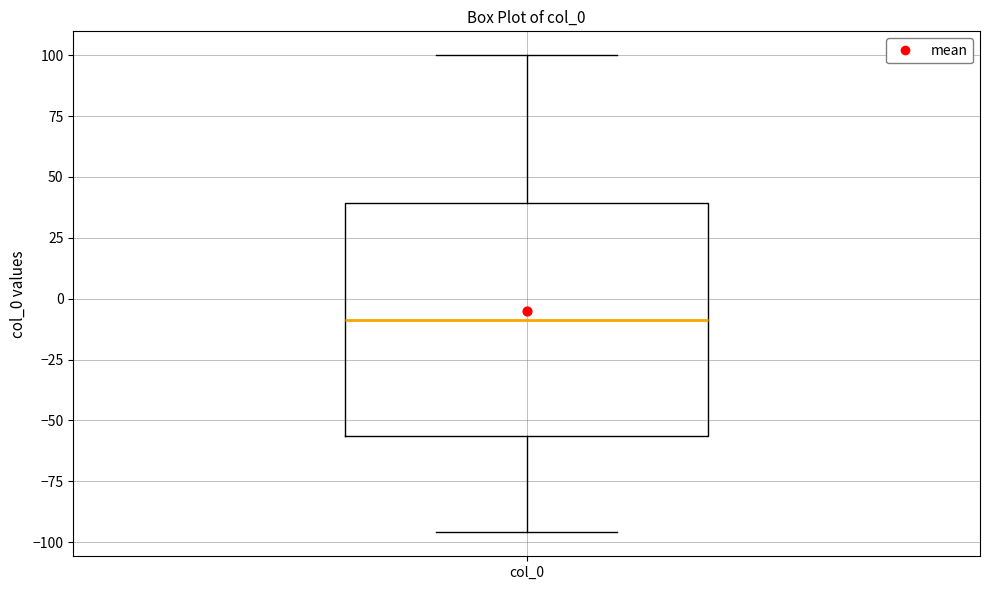

Where does the lower whisker of the box for col_0 end on the y-axis? The values are not printed on the chart, so give them approximately, as read against the axis.

-95